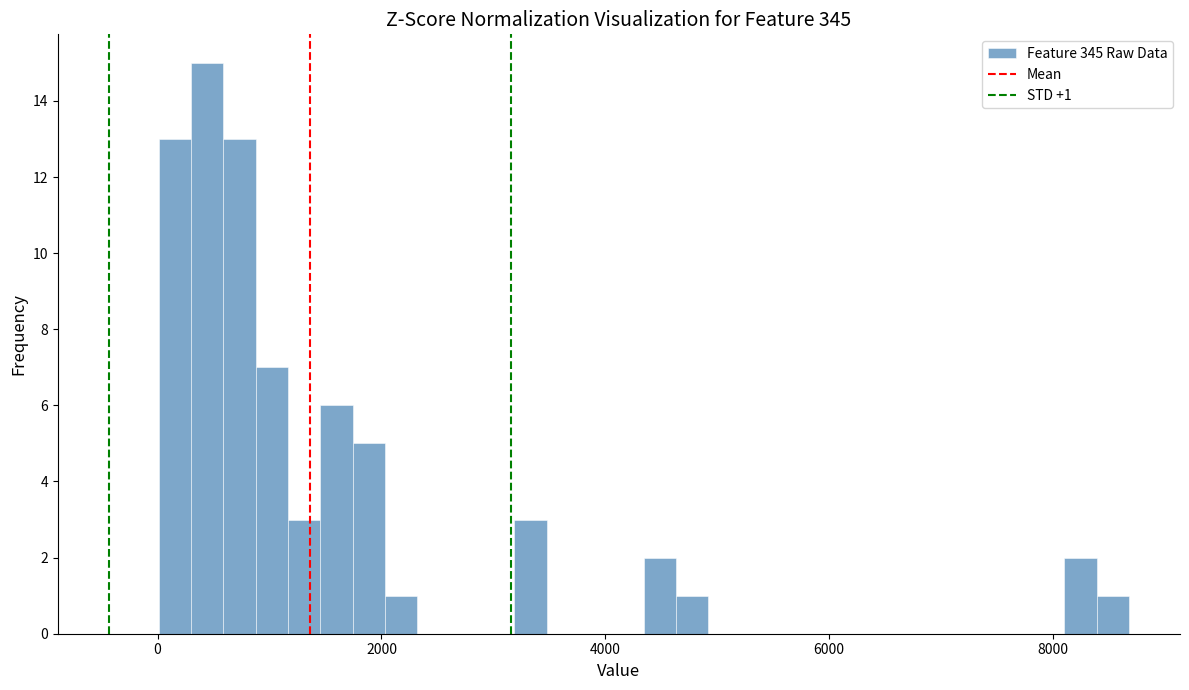

Read against the x-axis, roughly where is the centre of the tallest bar?

400